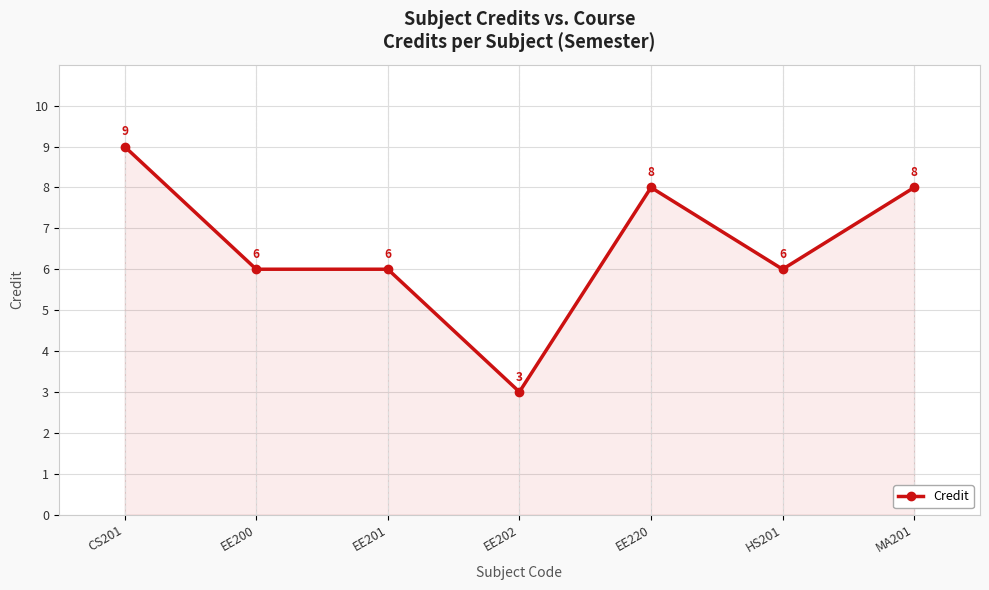

What is the value of the 7th point from the left?

8